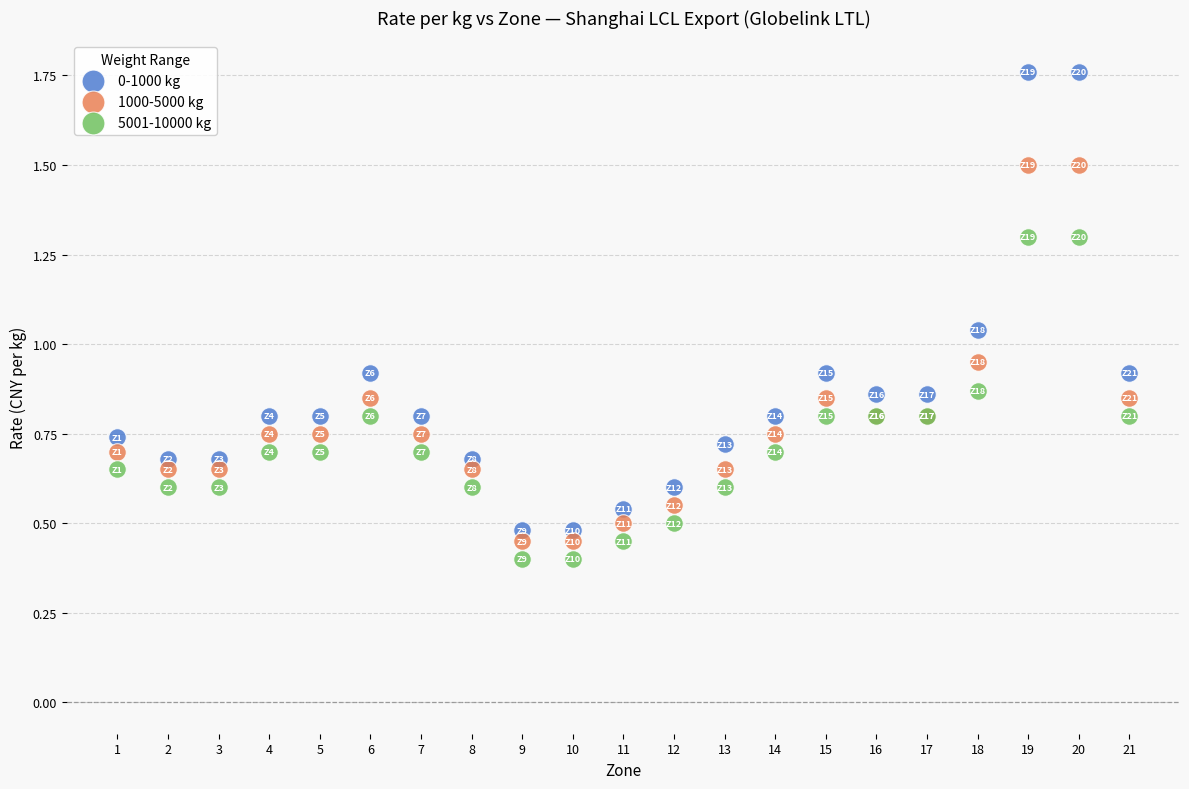

What is the X range (max minus min) for the scatter plot?

20.0